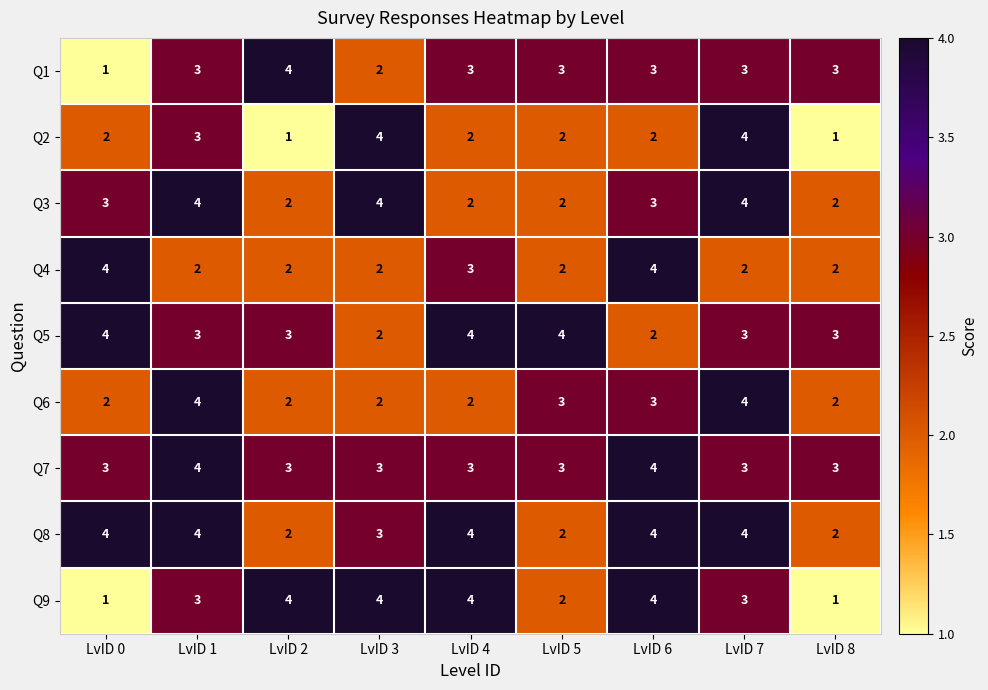

What is the maximum value shown in the chart?

4